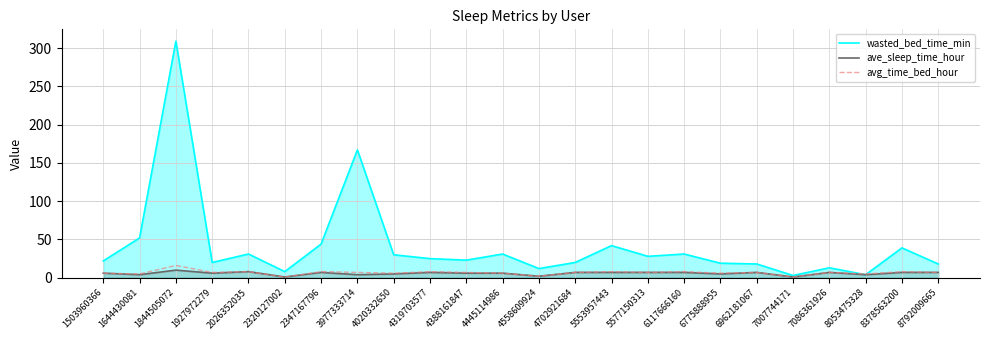

At how many categories does at least one series exceed 244?

1